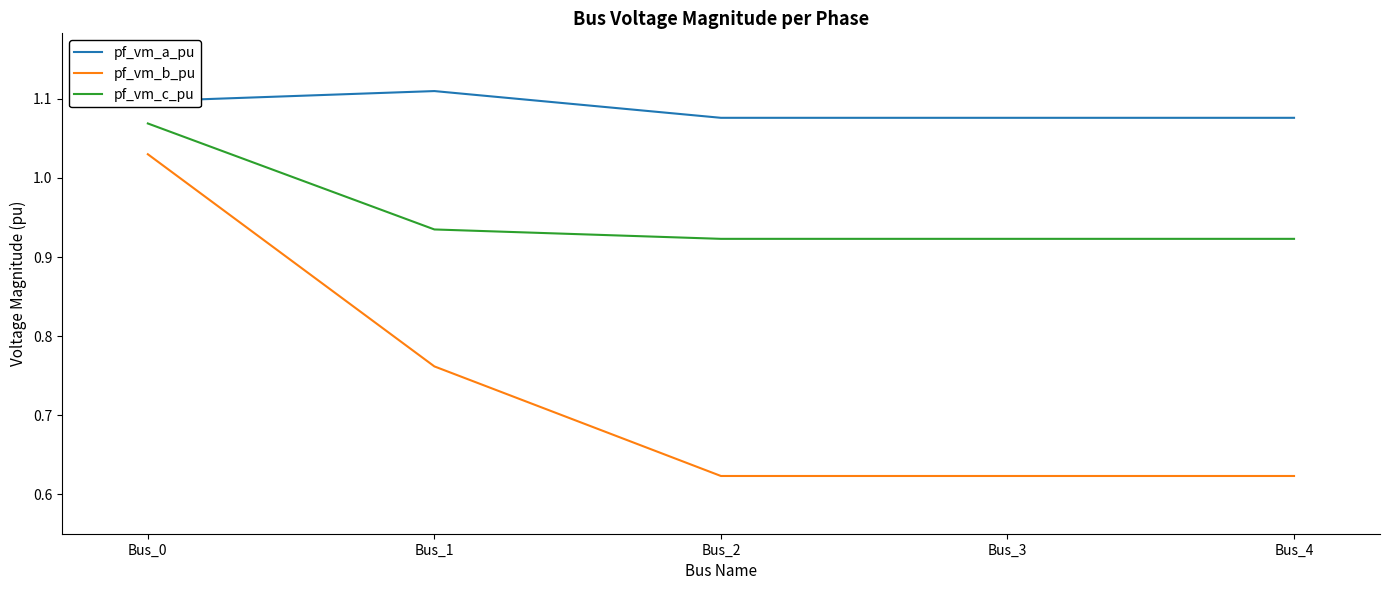

Count the number of categories in the chart.

5